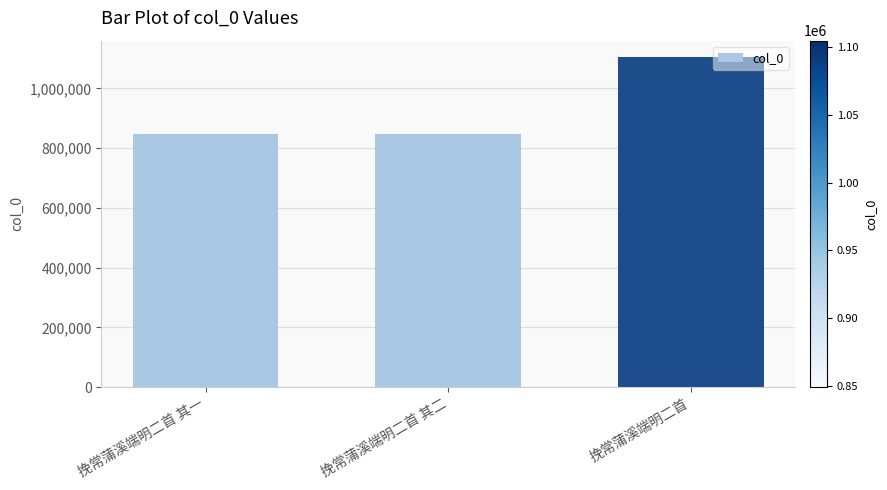

How many categories are shown in the chart?

3